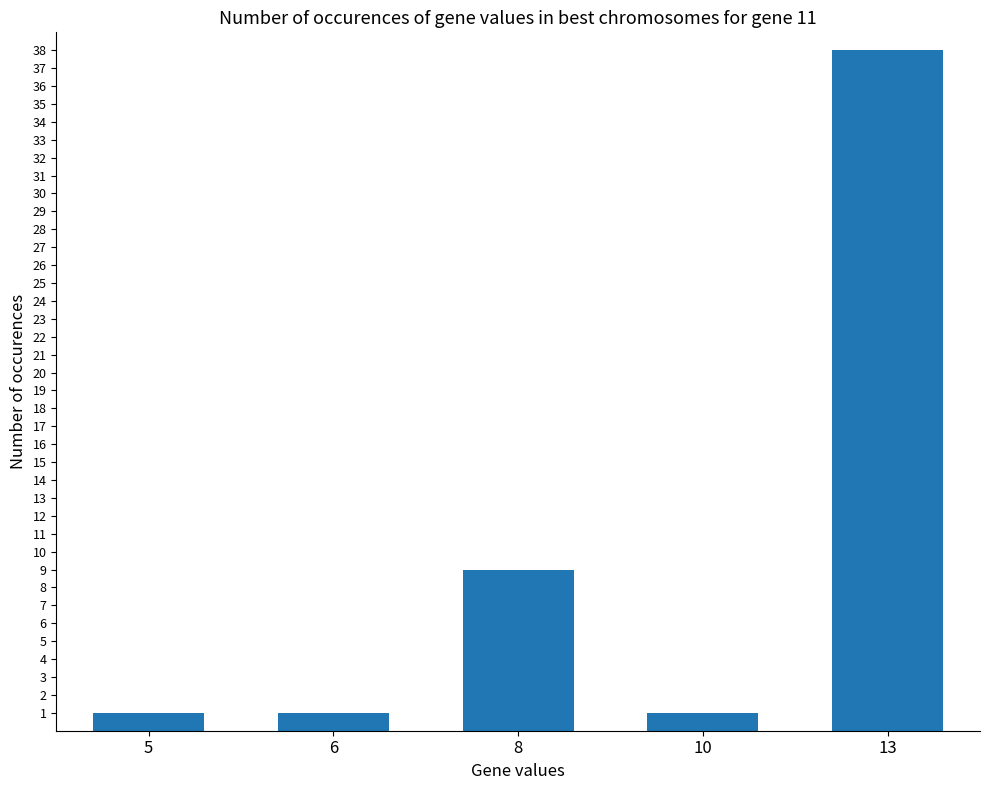

The value at 8 is 9. True or false?

True